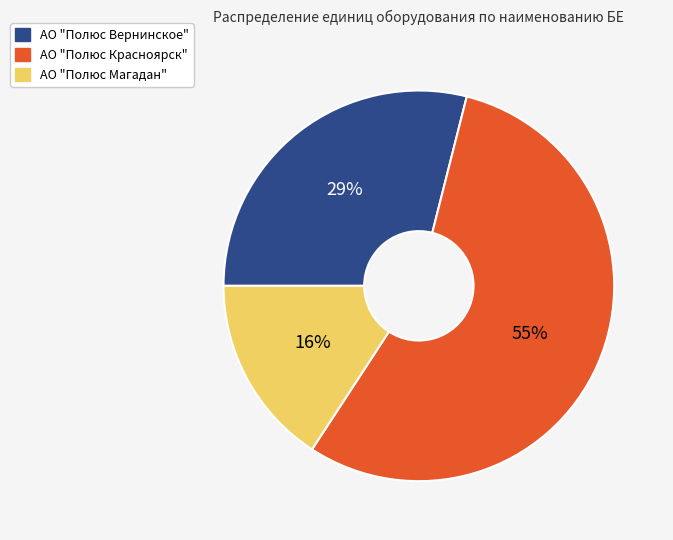

Combined, do АО "Полюс Вернинское" and АО "Полюс Красноярск" account for over 50%?

Yes